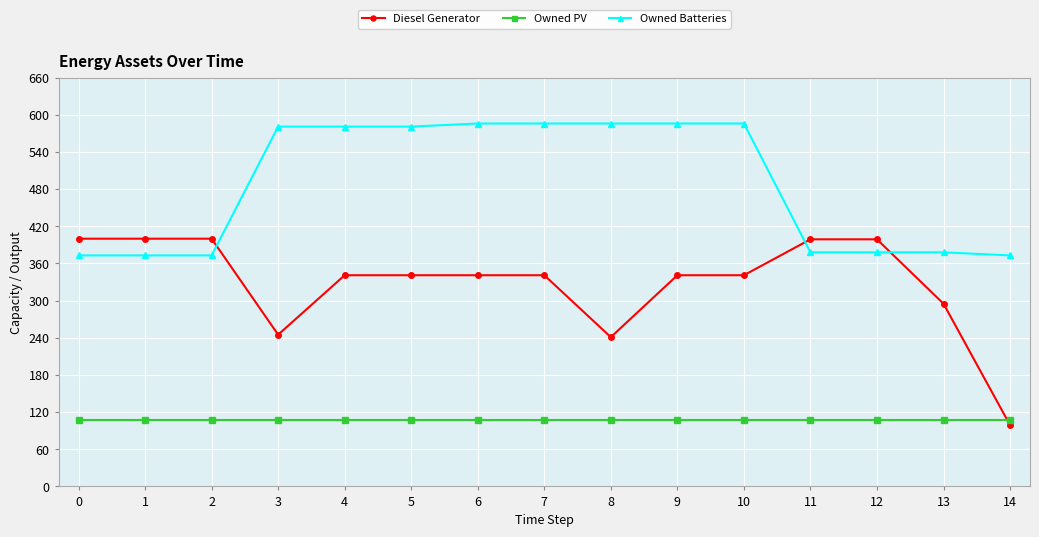

What is the minimum value for Owned PV?

108